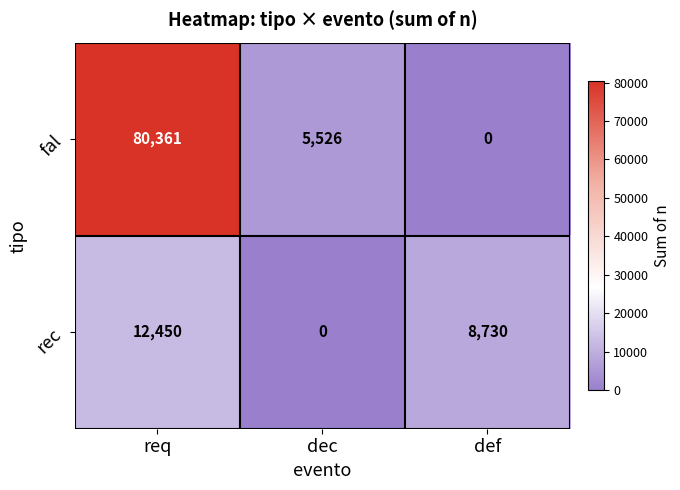

How many values in fal are above zero?

2